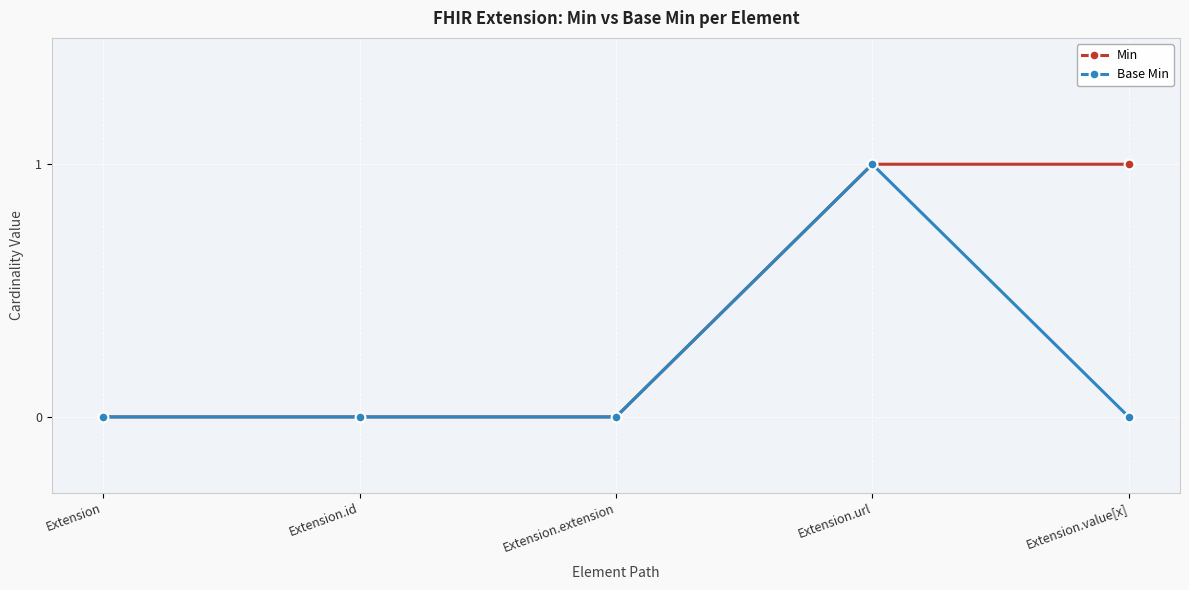

What position from the left is Extension.value[x]?

5